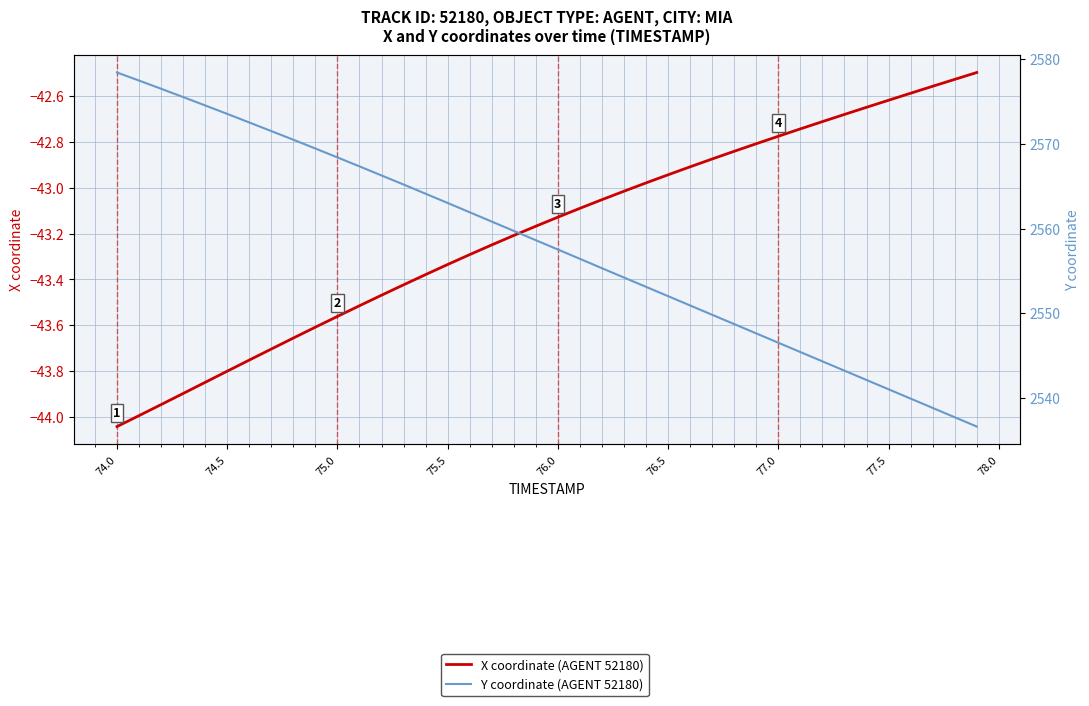

What is the sum of all Y coordinate (AGENT 52180) values?

102316.6